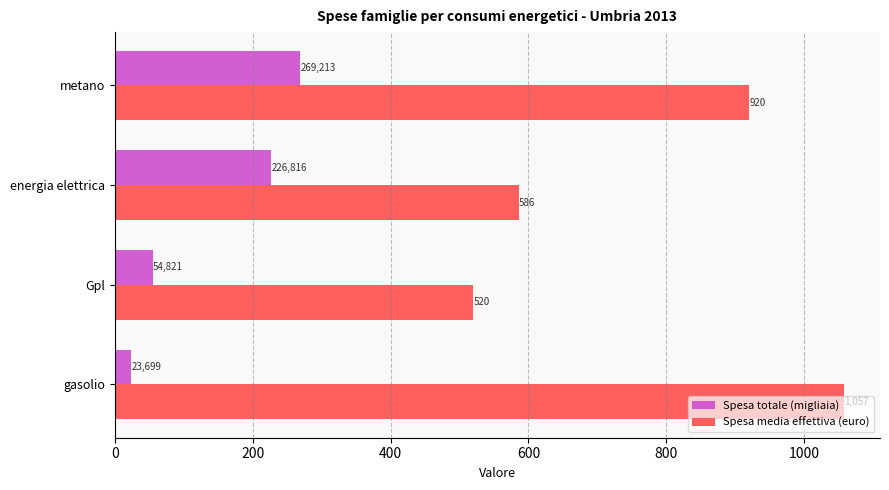

What is the average value of the Spesa media effettiva (euro) series?

770.8